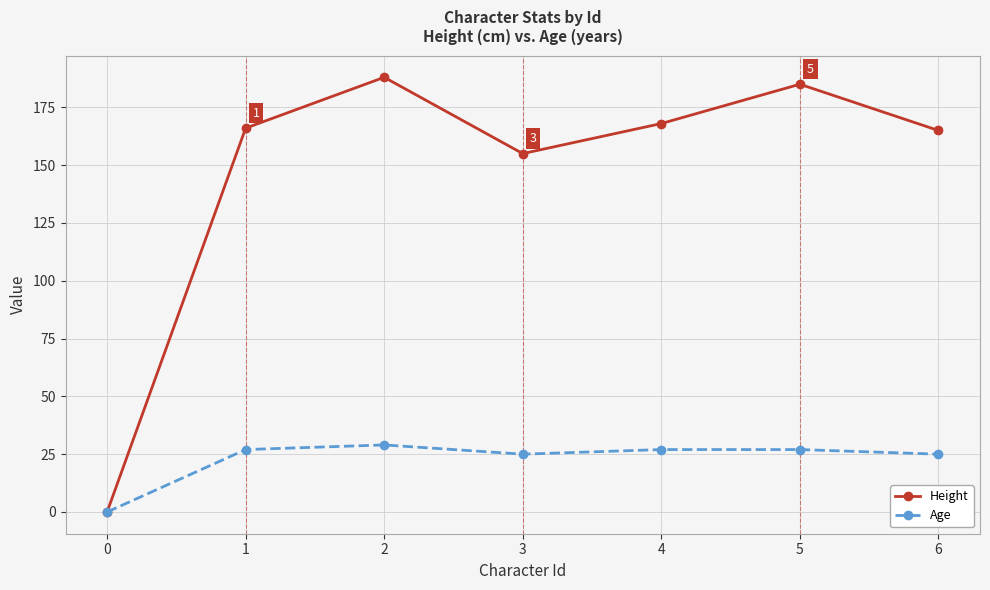

Reading left to right, list all the values displayed in this chart.

Height: 0	166	188	155	168	185	165
Age: 0	27	29	25	27	27	25